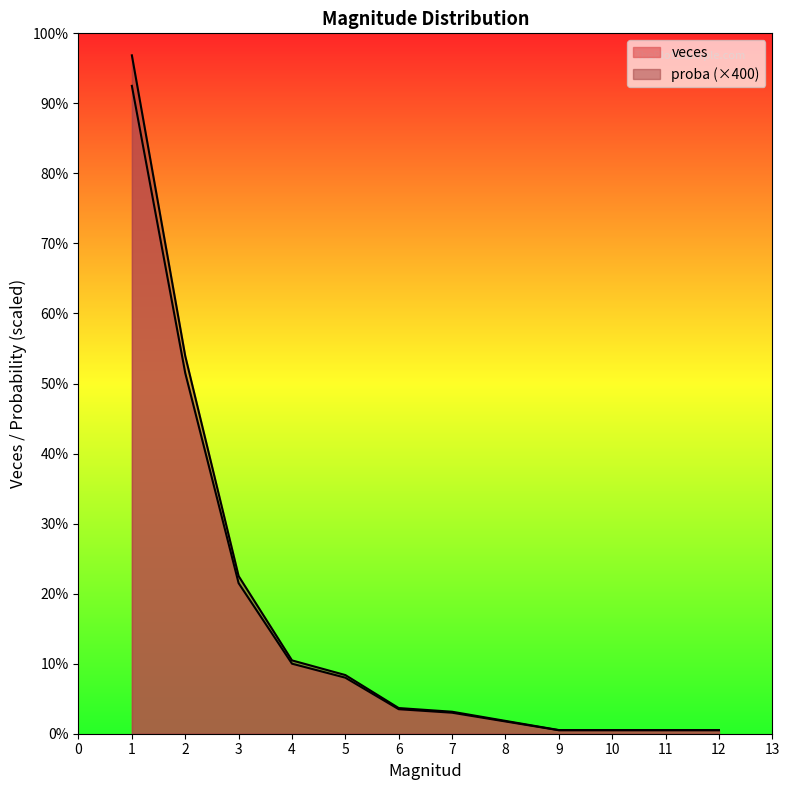

What is the smallest value displayed?

1.0